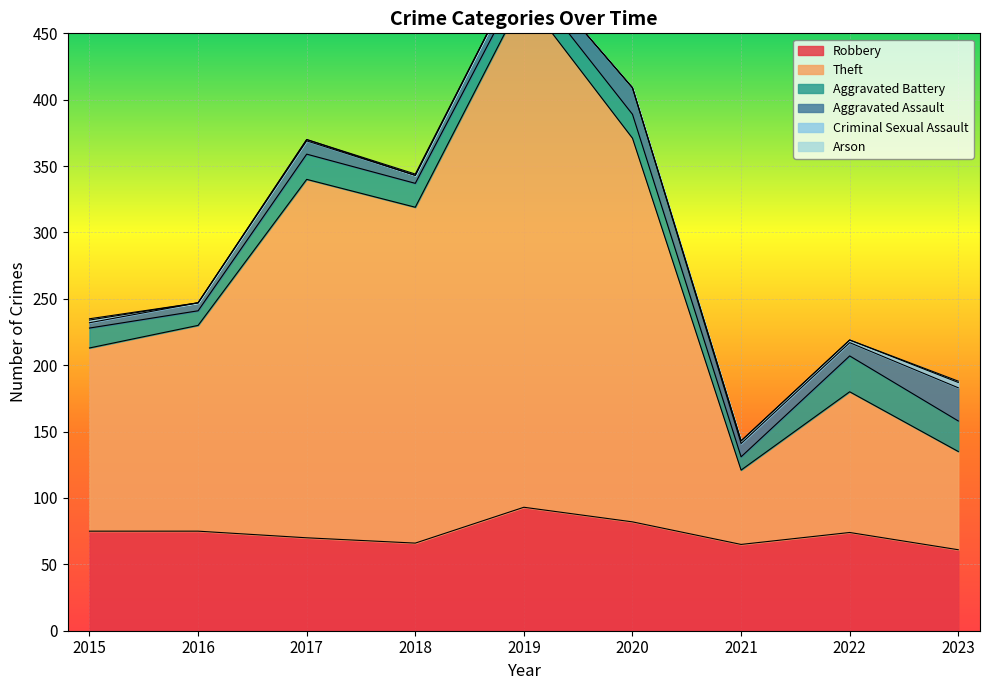

How many data points in Aggravated Assault are less than 10?

3